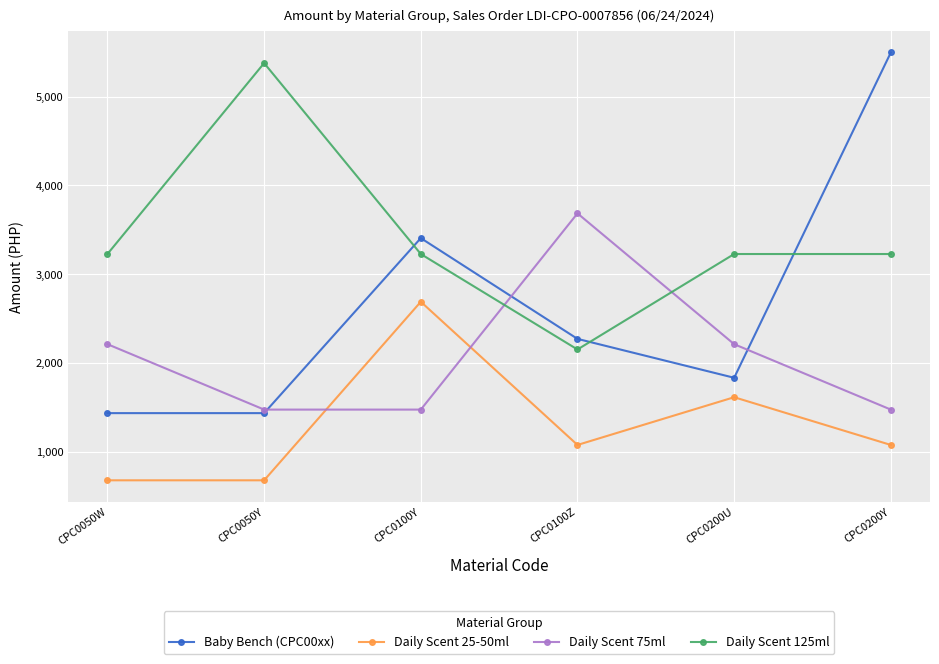

Reading left to right, list all the values displayed in this chart.

Baby Bench (CPC00xx): CPC0050W=1434.2	CPC0050Y=1434.2	CPC0100Y=3406.3	CPC0100Z=2270.9	CPC0200U=1832.6	CPC0200Y=5497.9
Daily Scent 25-50ml: CPC0050W=677.3	CPC0050Y=677.3	CPC0100Y=2689.2	CPC0100Z=1075.7	CPC0200U=1613.5	CPC0200Y=1075.7
Daily Scent 75ml: CPC0050W=2211.1	CPC0050Y=1474.1	CPC0100Y=1474.1	CPC0100Z=3685.2	CPC0200U=2211.1	CPC0200Y=1474.1
Daily Scent 125ml: CPC0050W=3227.0	CPC0050Y=5378.4	CPC0100Y=3227.0	CPC0100Z=2151.4	CPC0200U=3227.0	CPC0200Y=3227.0